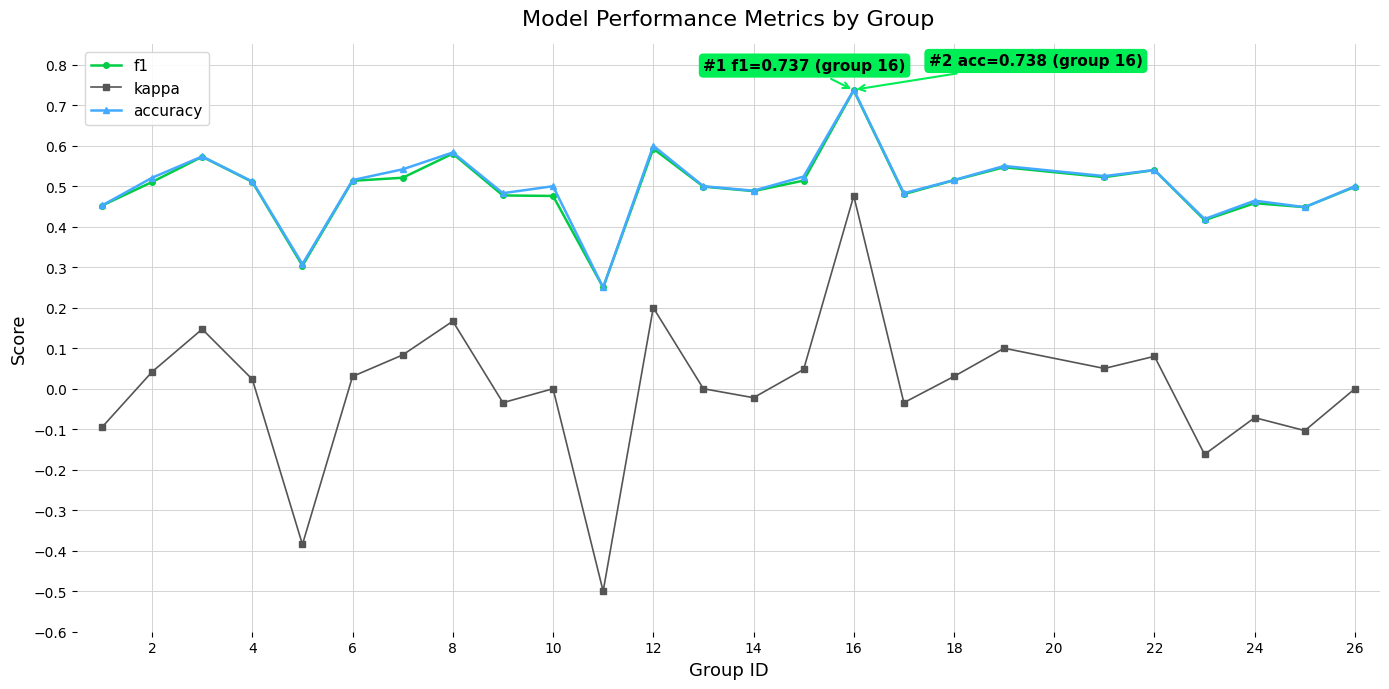

What are all the series names shown in the legend?

f1, kappa, accuracy